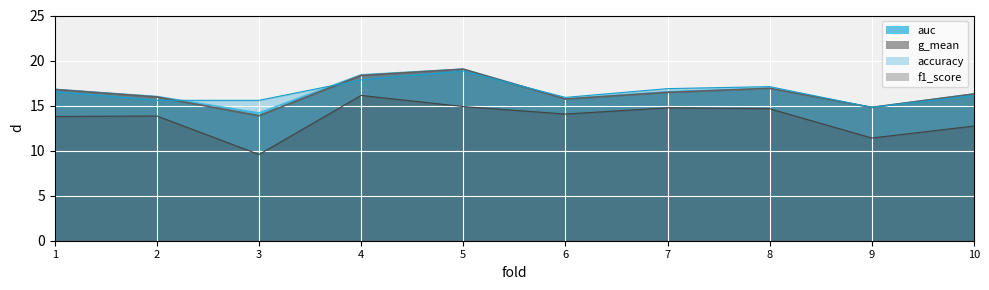

Where is the first local minimum for accuracy?

6